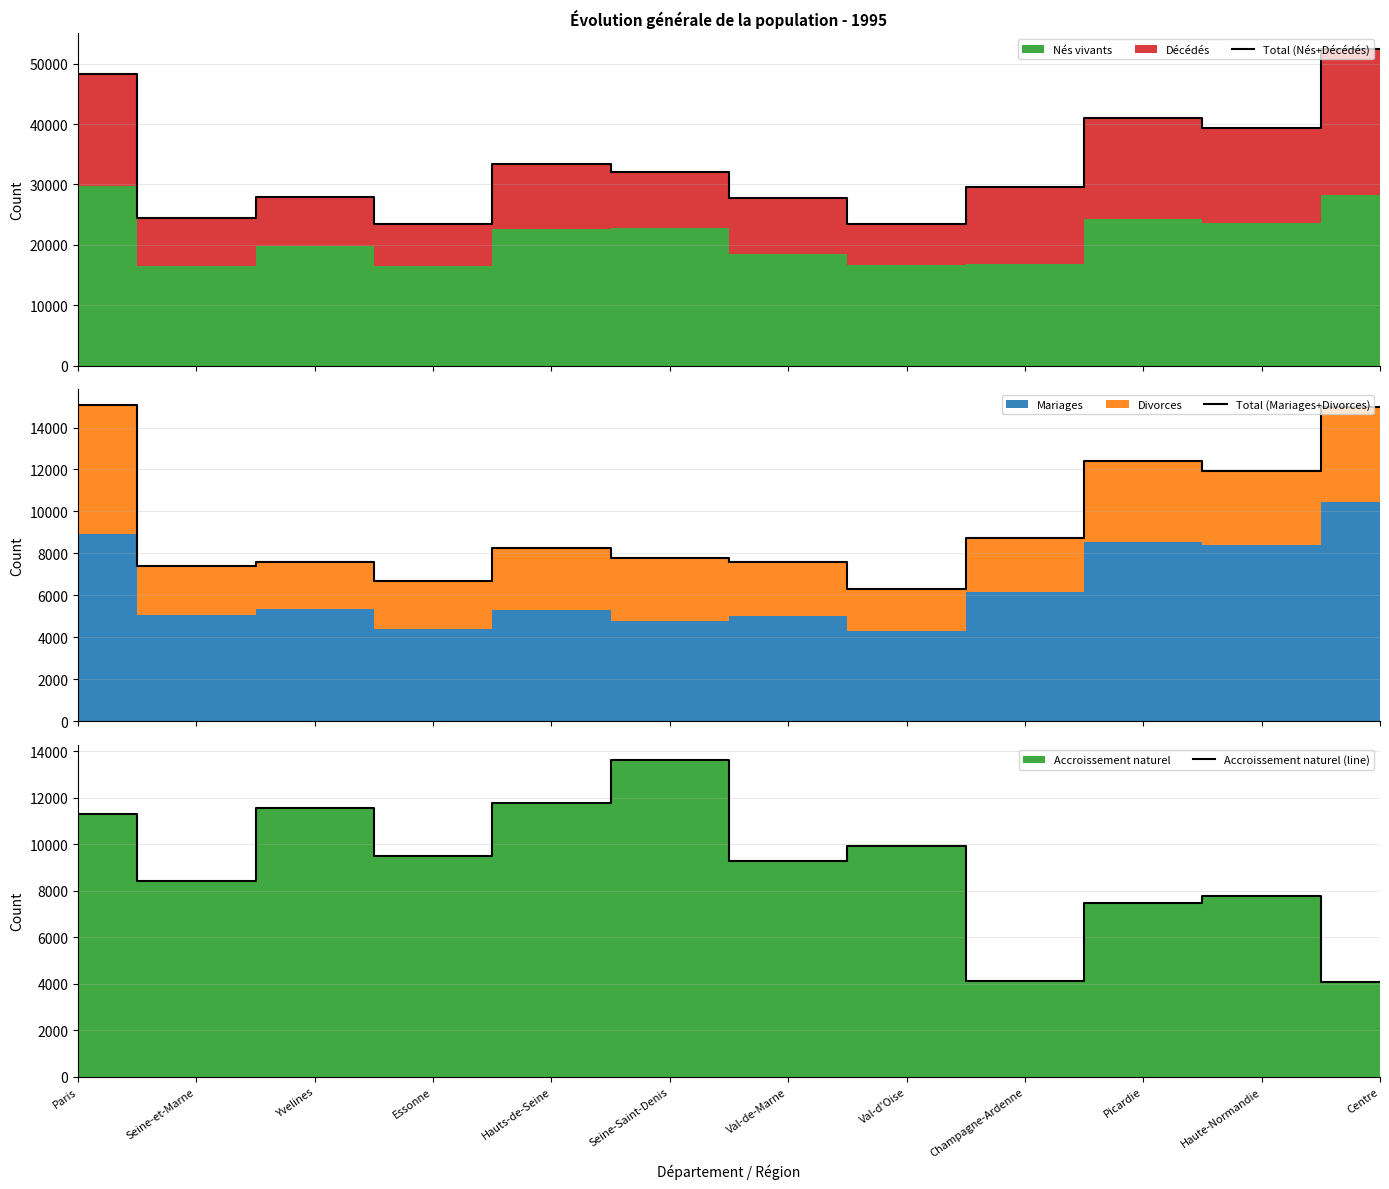

True or false: Total (Nés+Décédés) has a value of 27684 at Val-de-Marne.

True